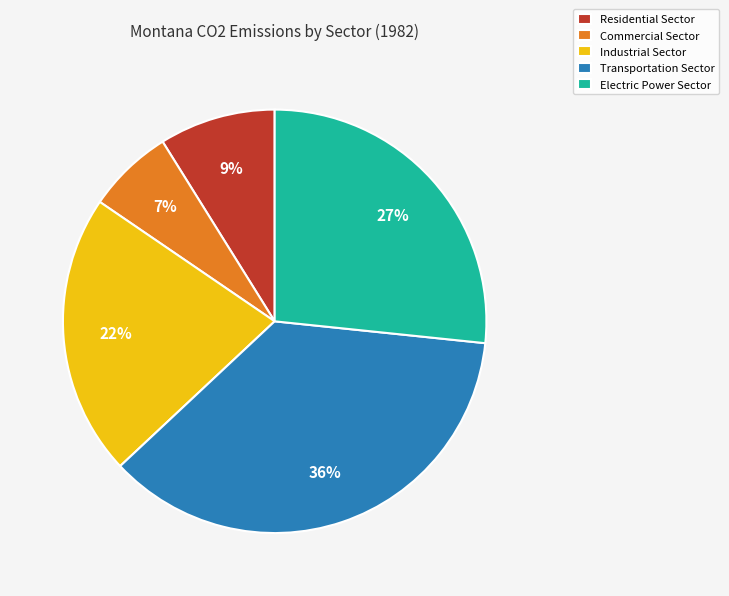

How many slices are in this pie chart?

5